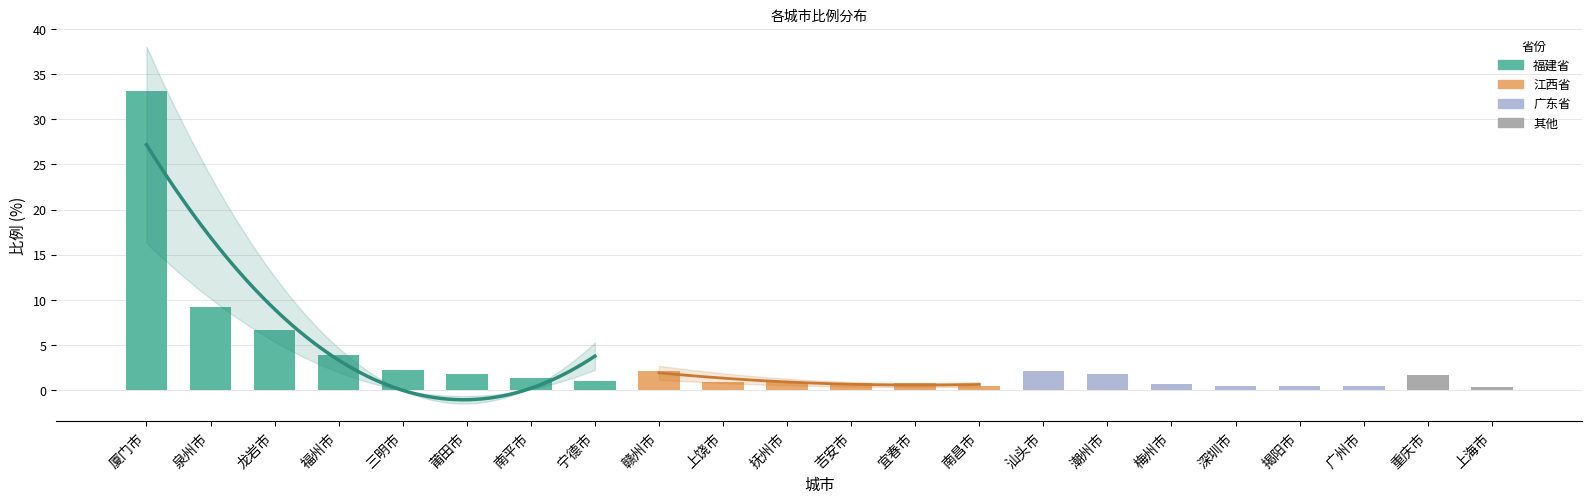

How many bars are there in total?

22